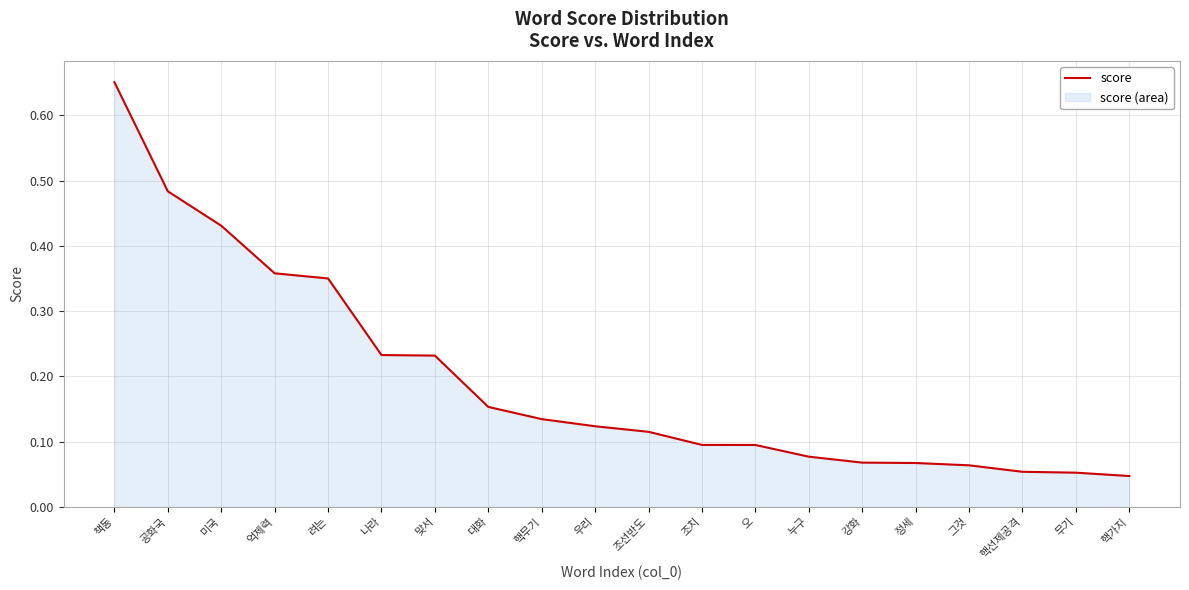

List the labels in order of value, smallest first.

핵가지, 무기, 핵선제공격, 그것, 정세, 강화, 누구, 오, 조치, 조선반도, 우리, 핵무기, 대화, 맞서, 나라, 려는, 억제력, 미국, 공화국, 책동